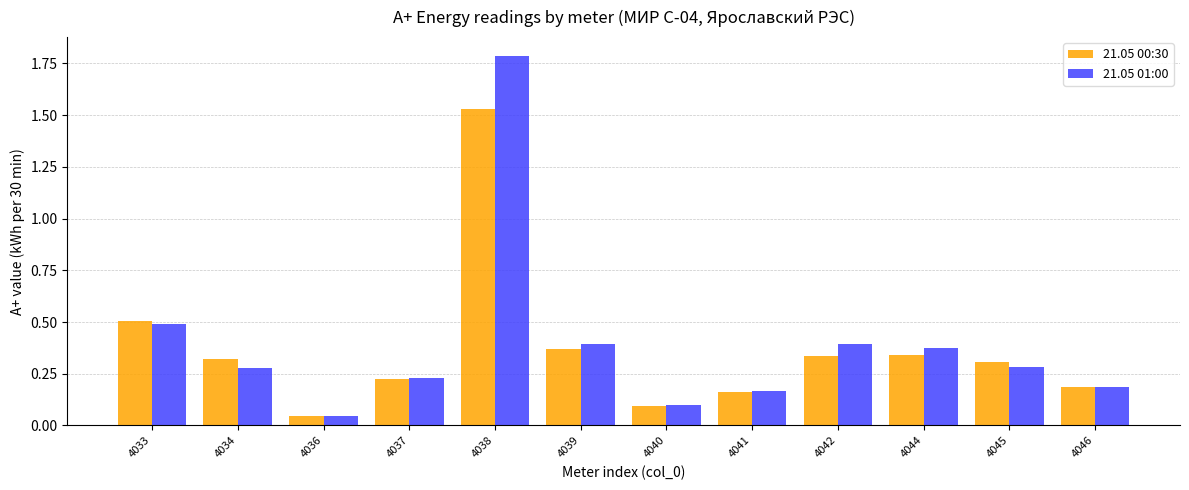

True or false: 21.05 01:00 has a value of 0.5 at 4045.

False